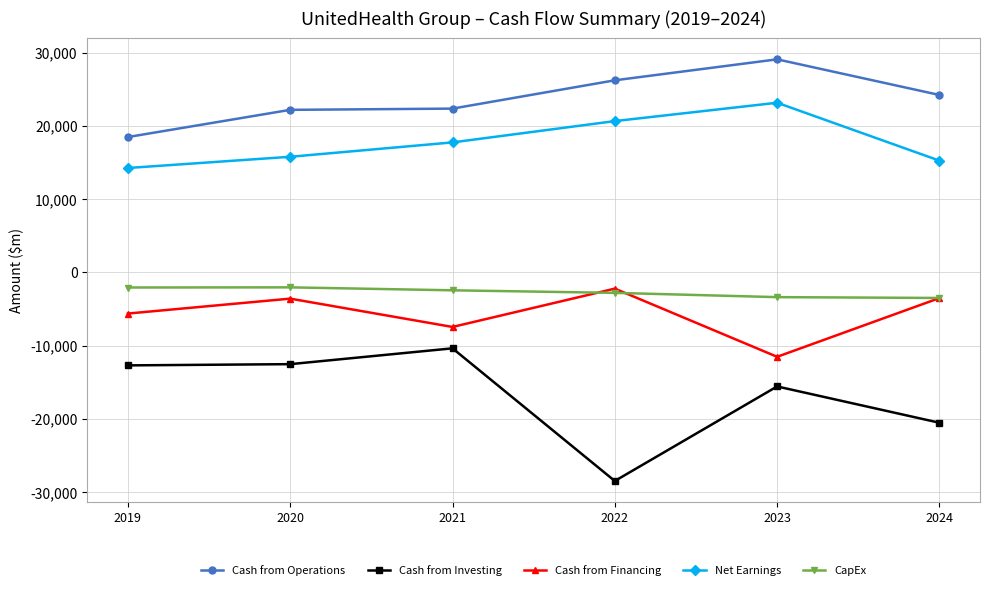

What is the value of the Cash from Investing point at the 2nd from the left?

-12532